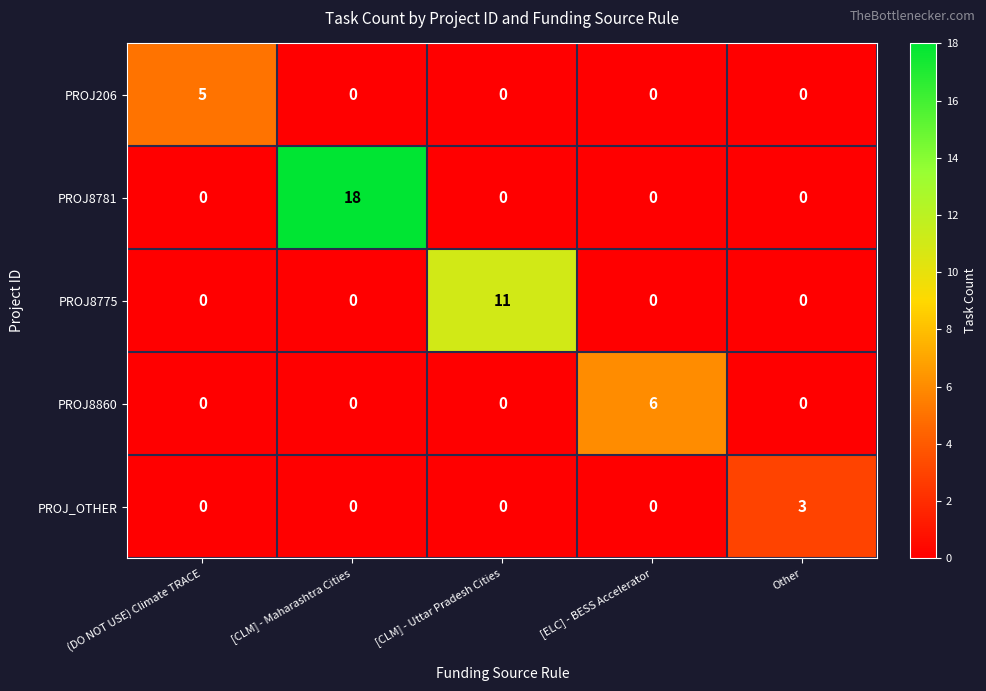

Reading right to left, extract all data points from this chart.

PROJ206: Other=0	[ELC] - BESS Accelerator=0	[CLM] - Uttar Pradesh Cities=0	[CLM] - Maharashtra Cities=0	(DO NOT USE) Climate TRACE=5
PROJ8781: Other=0	[ELC] - BESS Accelerator=0	[CLM] - Uttar Pradesh Cities=0	[CLM] - Maharashtra Cities=18	(DO NOT USE) Climate TRACE=0
PROJ8775: Other=0	[ELC] - BESS Accelerator=0	[CLM] - Uttar Pradesh Cities=11	[CLM] - Maharashtra Cities=0	(DO NOT USE) Climate TRACE=0
PROJ8860: Other=0	[ELC] - BESS Accelerator=6	[CLM] - Uttar Pradesh Cities=0	[CLM] - Maharashtra Cities=0	(DO NOT USE) Climate TRACE=0
PROJ_OTHER: Other=3	[ELC] - BESS Accelerator=0	[CLM] - Uttar Pradesh Cities=0	[CLM] - Maharashtra Cities=0	(DO NOT USE) Climate TRACE=0